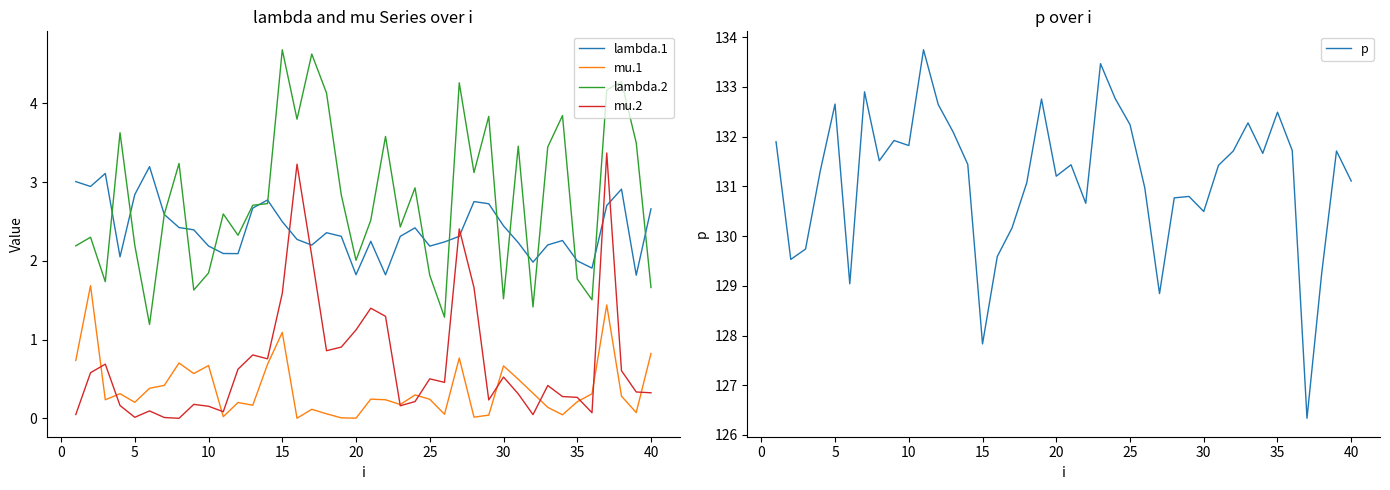

Reading left to right, list all the values displayed in this chart.

lambda.1: 3.0	2.9	3.1	2.1	2.8	3.2	2.6	2.4	2.4	2.2	2.1	2.1	2.7	2.8	2.5	2.3	2.2	2.4	2.3	1.8	2.2	1.8	2.3	2.4	2.2	2.2	2.3	2.8	2.7	2.4	2.2	2.0	2.2	2.3	2.0	1.9	2.7	2.9	1.8	2.7
mu.1: 0.7	1.7	0.2	0.3	0.2	0.4	0.4	0.7	0.6	0.7	0.0	0.2	0.2	0.7	1.1	0.0	0.1	0.1	0.0	0.0	0.2	0.2	0.2	0.3	0.2	0.1	0.8	0.0	0.0	0.7	0.5	0.3	0.1	0.0	0.2	0.3	1.4	0.3	0.1	0.8
lambda.2: 2.2	2.3	1.7	3.6	2.2	1.2	2.6	3.2	1.6	1.8	2.6	2.3	2.7	2.7	4.7	3.8	4.6	4.1	2.8	2.0	2.5	3.6	2.4	2.9	1.8	1.3	4.3	3.1	3.8	1.5	3.5	1.4	3.4	3.8	1.8	1.5	4.2	4.3	3.5	1.7
mu.2: 0.0	0.6	0.7	0.2	0.0	0.1	0.0	0.0	0.2	0.2	0.1	0.6	0.8	0.8	1.6	3.2	2.1	0.9	0.9	1.1	1.4	1.3	0.2	0.2	0.5	0.5	2.4	1.7	0.2	0.5	0.3	0.0	0.4	0.3	0.3	0.1	3.4	0.6	0.3	0.3
p: 131.9	129.5	129.7	131.3	132.7	129.0	132.9	131.5	131.9	131.8	133.7	132.6	132.1	131.4	127.8	129.6	130.2	131.1	132.8	131.2	131.4	130.7	133.5	132.8	132.2	131.0	128.8	130.8	130.8	130.5	131.4	131.7	132.3	131.7	132.5	131.7	126.3	129.3	131.7	131.1